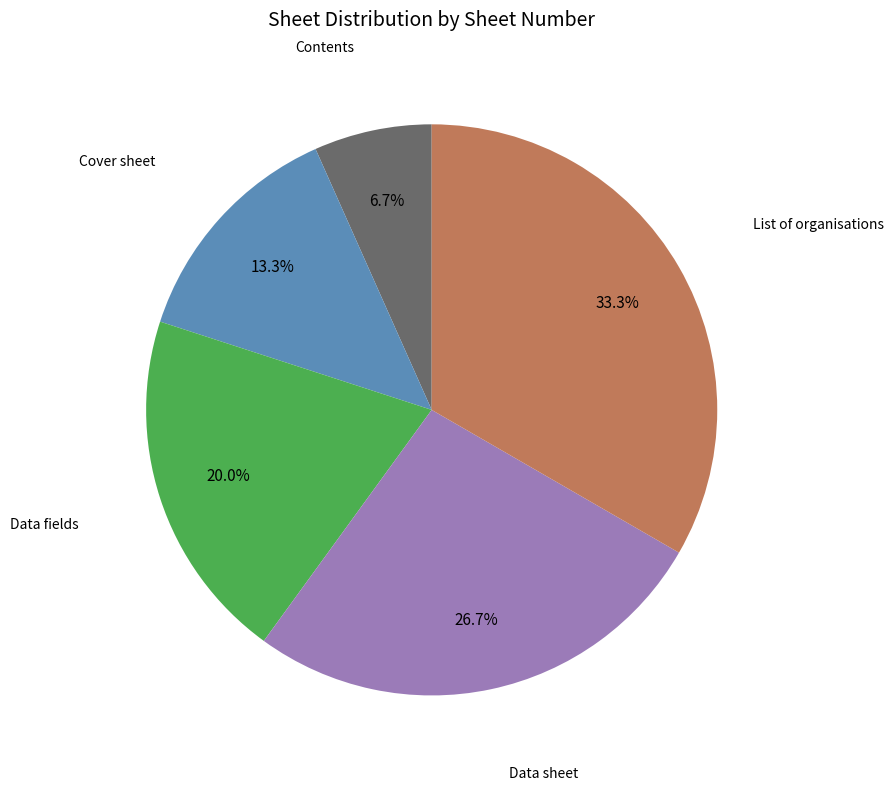

Is there a majority slice in this chart?

No